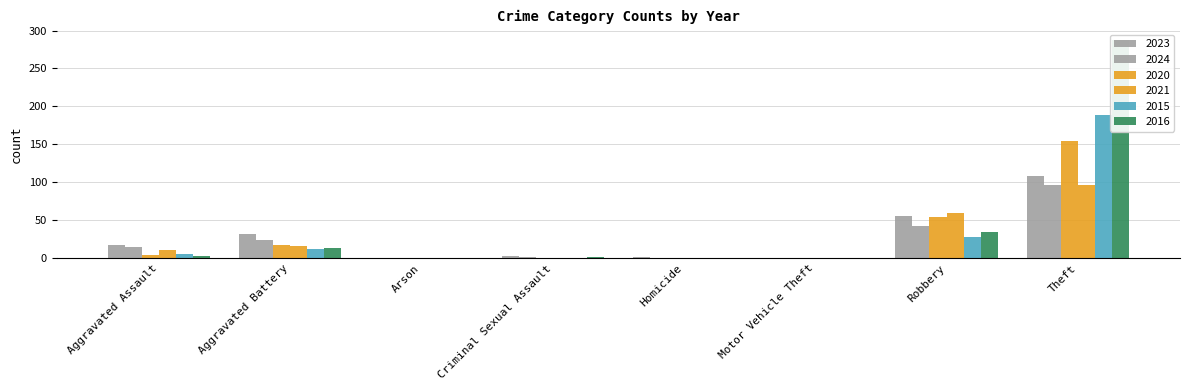

What is the difference between the highest and lowest values at Arson?

1